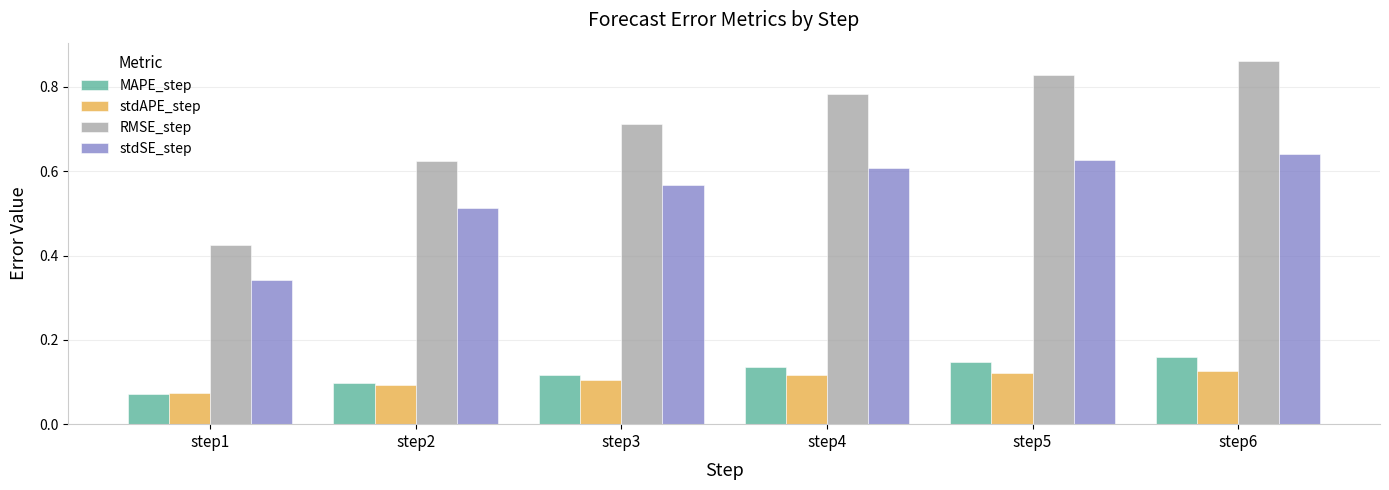

Rank the series by their maximum value, from lowest to highest.

stdAPE_step, MAPE_step, stdSE_step, RMSE_step